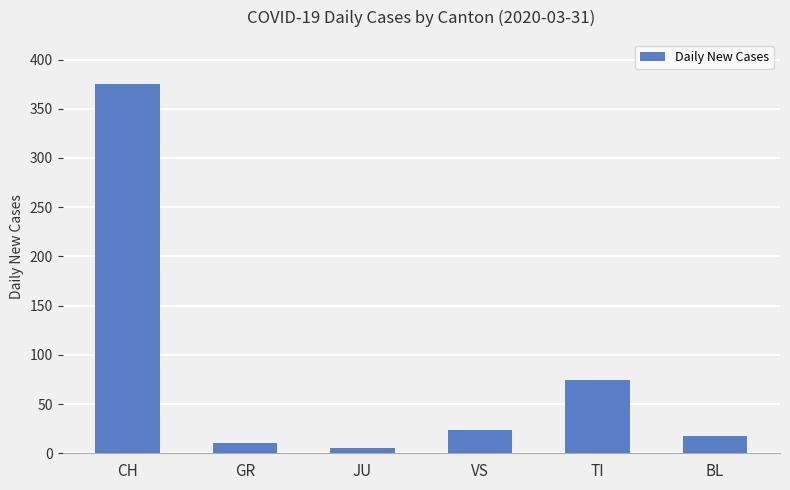

Reading left to right, what are all the values shown in this chart?

CH=375	GR=10	JU=5	VS=24	TI=74	BL=18